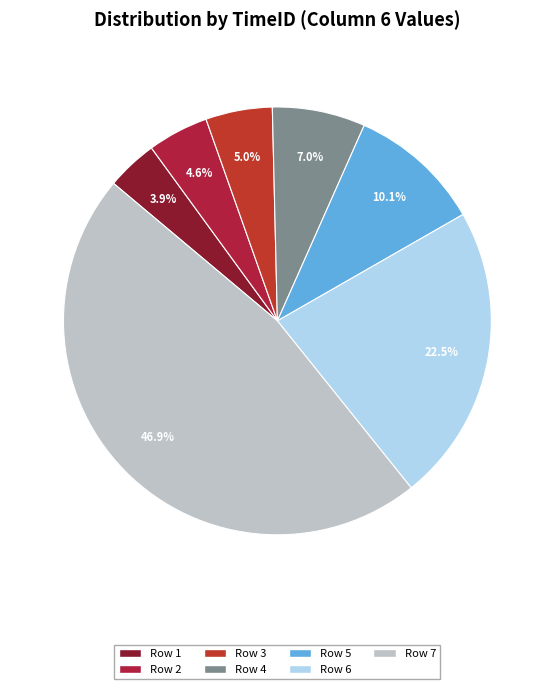

To the nearest percent, what is the combined percentage of Row 3 and Row 7?

52%